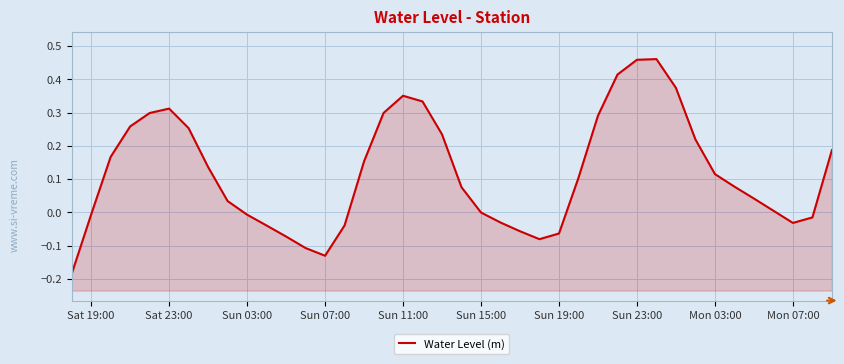

What is the sum of all values?

4.8